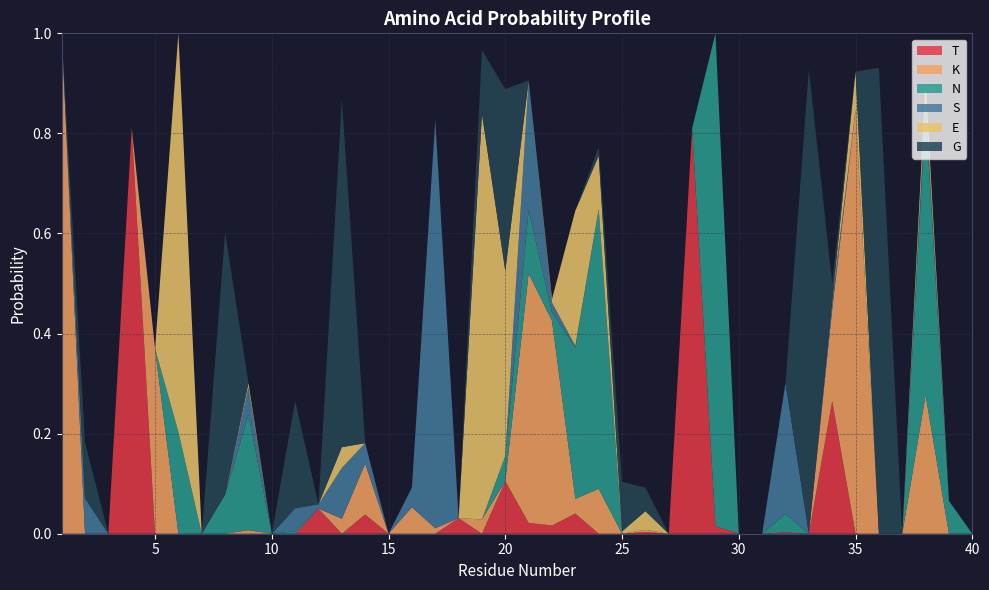

Reading left to right, what are all the values shown in this chart?

T: 0.0	0.0	0.0	0.8	0.0	0.0	0.0	0.0	0.0	0.0	0.0	0.1	0.0	0.0	0.0	0.0	0.0	0.0	0.0	0.1	0.0	0.0	0.0	0.0	0.0	0.0	0.0	0.8	0.0	0.0	0.0	0.0	0.0	0.3	0.0	0.0	0.0	0.0	0.0	0.0
K: 1.0	0.0	0.0	0.0	0.4	0.0	0.0	0.0	0.0	0.0	0.0	0.0	0.0	0.1	0.0	0.1	0.0	0.0	0.0	0.0	0.5	0.4	0.0	0.1	0.0	0.0	0.0	0.0	0.0	0.0	0.0	0.0	0.0	0.2	0.8	0.0	0.0	0.3	0.0	0.0
N: 0.0	0.0	0.0	0.0	0.0	0.2	0.0	0.1	0.2	0.0	0.0	0.0	0.0	0.0	0.0	0.0	0.0	0.0	0.0	0.1	0.1	0.0	0.3	0.6	0.0	0.0	0.0	0.0	1.0	0.0	0.0	0.0	0.0	0.0	0.0	0.0	0.0	0.6	0.1	0.0
S: 0.0	0.1	0.0	0.0	0.0	0.0	0.0	0.0	0.1	0.0	0.0	0.0	0.1	0.0	0.0	0.0	0.8	0.0	0.0	0.0	0.3	0.0	0.0	0.0	0.0	0.0	0.0	0.0	0.0	0.0	0.0	0.3	0.0	0.0	0.0	0.0	0.0	0.0	0.0	0.0
E: 0.0	0.0	0.0	0.0	0.0	0.8	0.0	0.0	0.0	0.0	0.0	0.0	0.0	0.0	0.0	0.0	0.0	0.0	0.8	0.4	0.0	0.0	0.3	0.1	0.0	0.0	0.0	0.0	0.0	0.0	0.0	0.0	0.0	0.0	0.1	0.0	0.0	0.0	0.0	0.0
G: 0.0	0.1	0.0	0.0	0.0	0.0	0.0	0.5	0.0	0.0	0.2	0.0	0.7	0.0	0.0	0.0	0.0	0.0	0.1	0.4	0.0	0.0	0.0	0.0	0.1	0.0	0.0	0.0	0.0	0.0	0.0	0.0	0.9	0.0	0.0	0.9	0.0	0.0	0.0	0.0